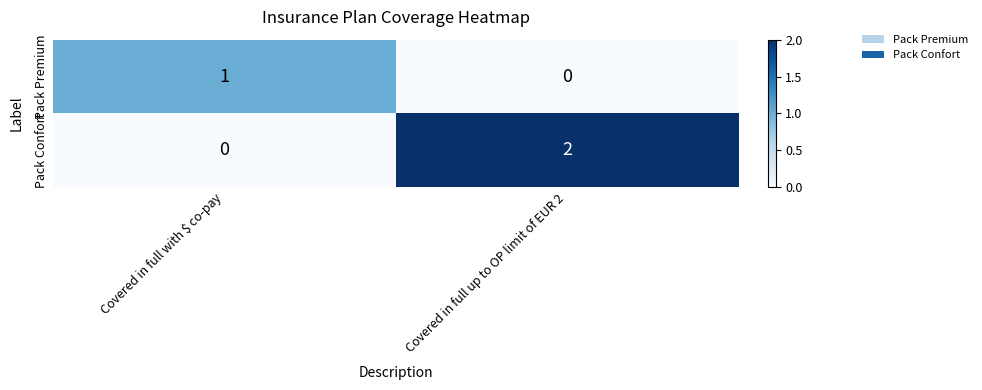

At which label does Pack Premium reach its peak?

Covered in full with $ co-pay